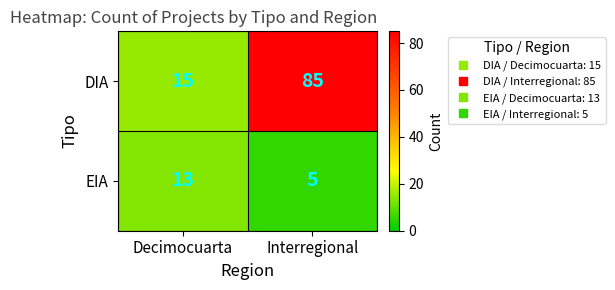

What is the total value across all series at Decimocuarta?

28